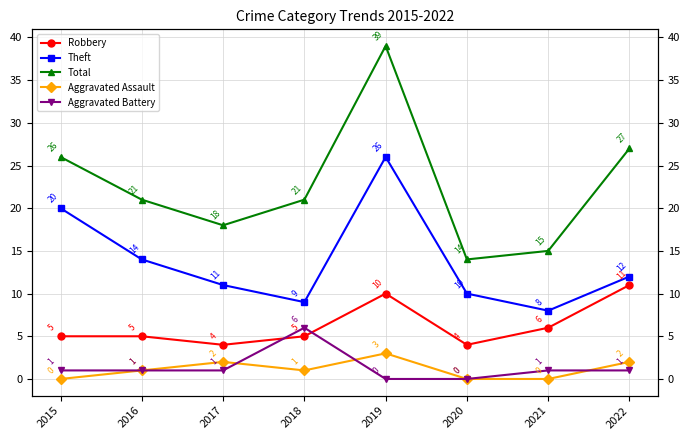

Reading left to right, extract all data points from this chart.

Robbery: 5	5	4	5	10	4	6	11
Theft: 20	14	11	9	26	10	8	12
Total: 26	21	18	21	39	14	15	27
Aggravated Assault: 0	1	2	1	3	0	0	2
Aggravated Battery: 1	1	1	6	0	0	1	1